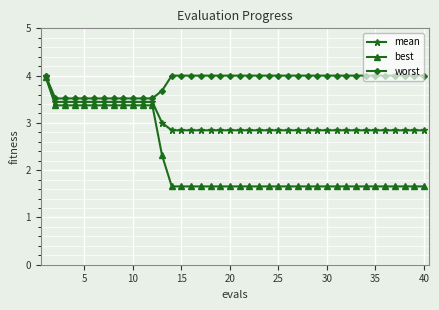

What is the value of the worst point at the 16th from the left?

4.0